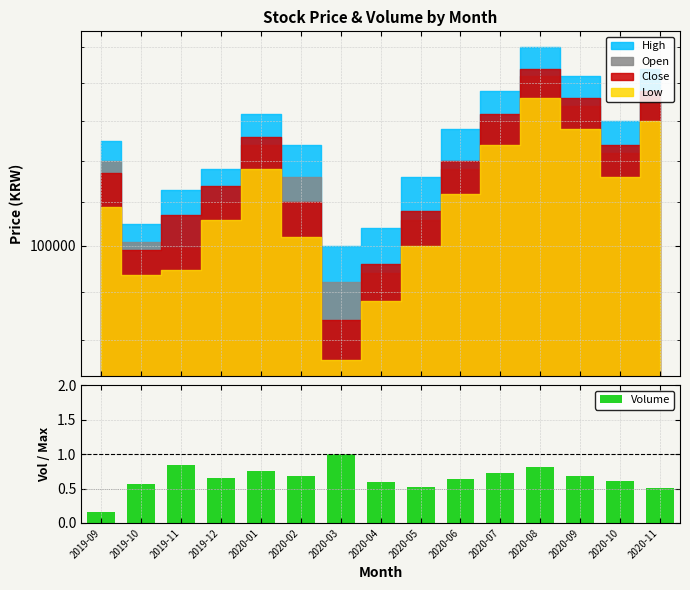

At which label does Volume reach its minimum?

2019-09